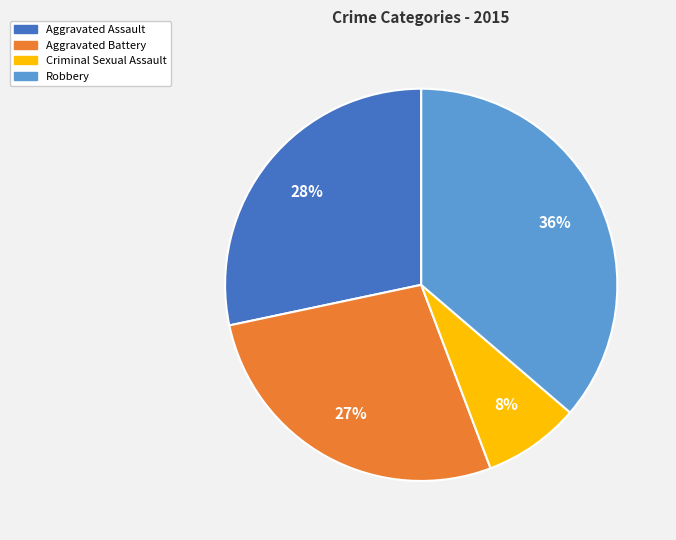

Count the number of slices in the pie.

4